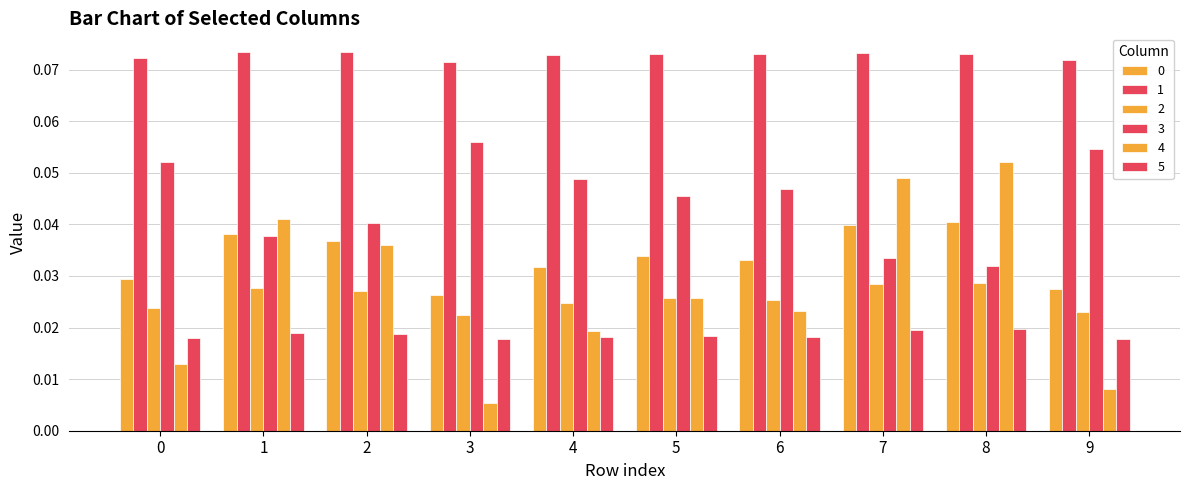

Does the chart contain any negative values?

No